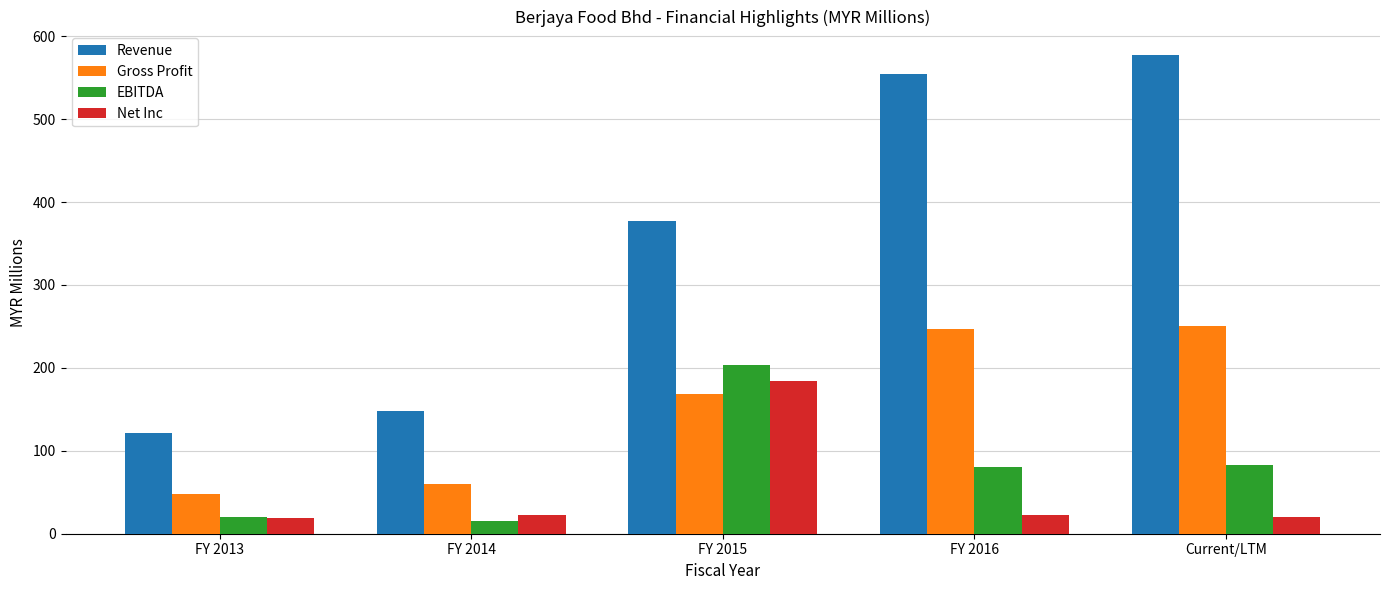

What are all the series names shown in the legend?

Revenue, Gross Profit, EBITDA, Net Inc